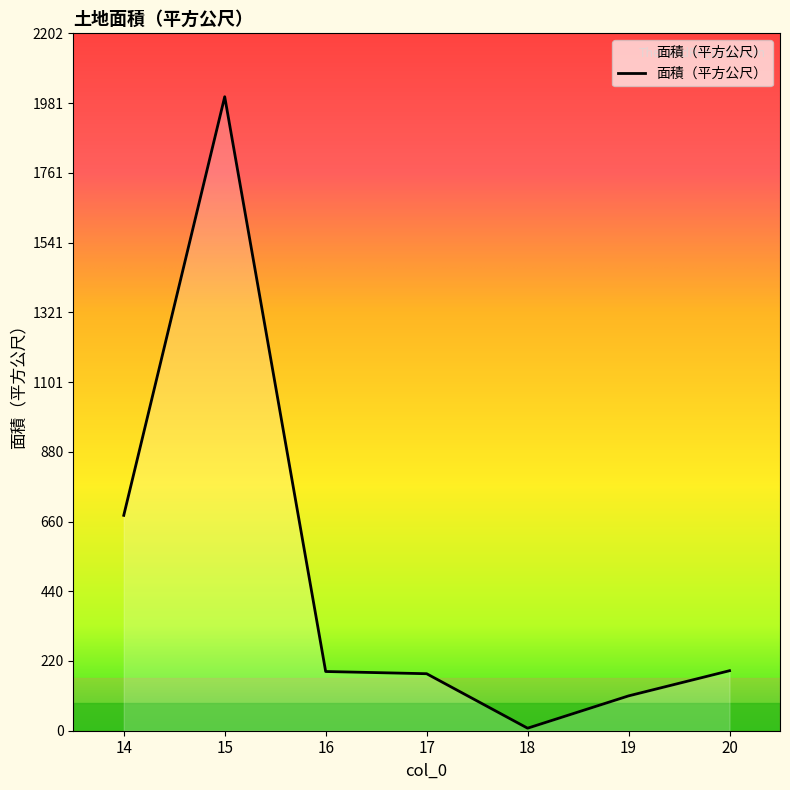

What is the smallest value displayed?

8.0